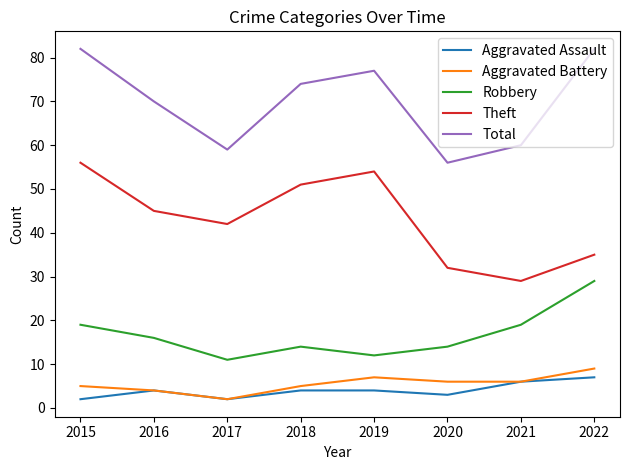

Between 2017 and 2019, which series saw the biggest shift?

Total